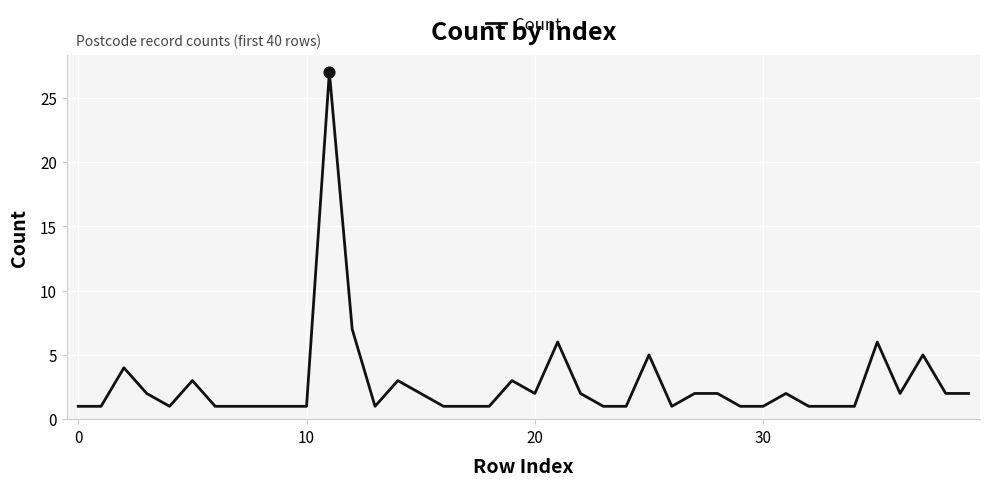

What is the greatest value displayed?

27